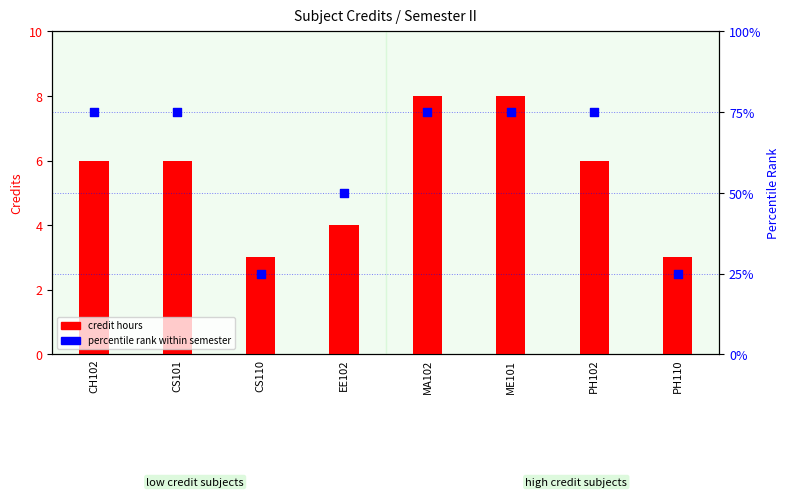

At how many categories does at least one series exceed 35?

6